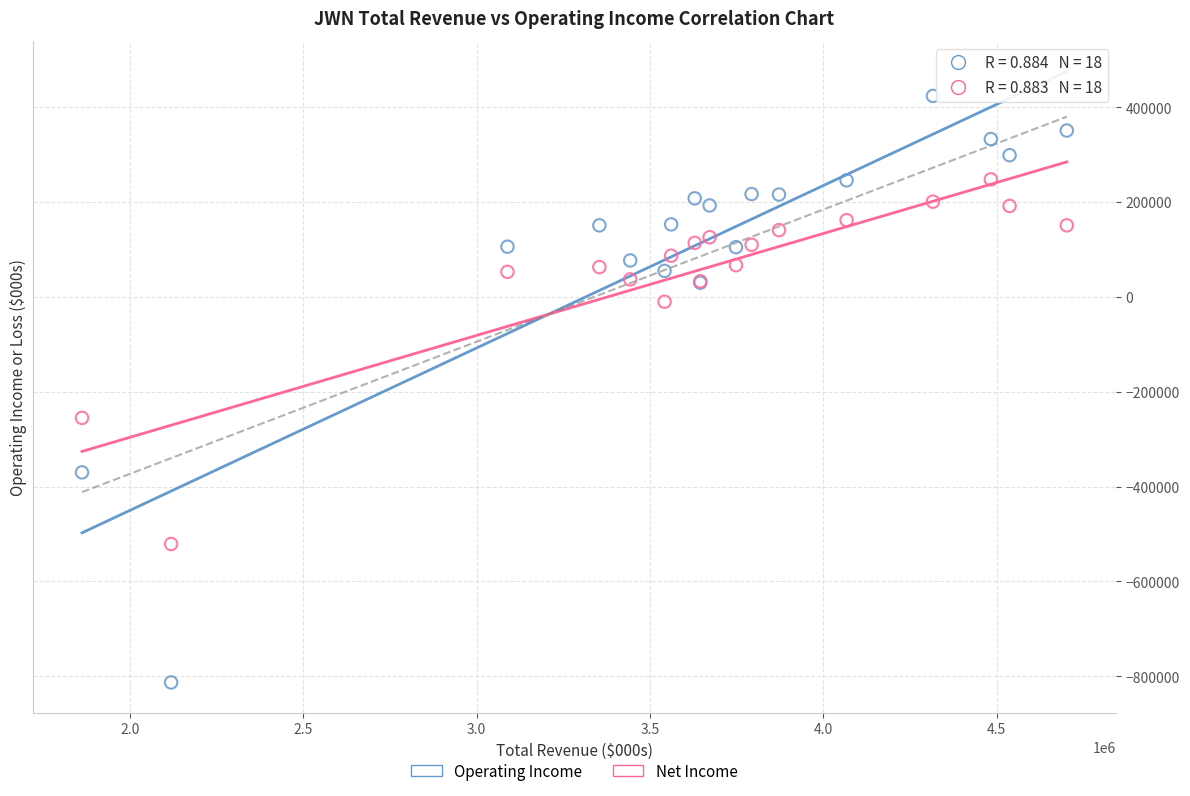

Across all series, what Y value is closest to -194500?

-255000